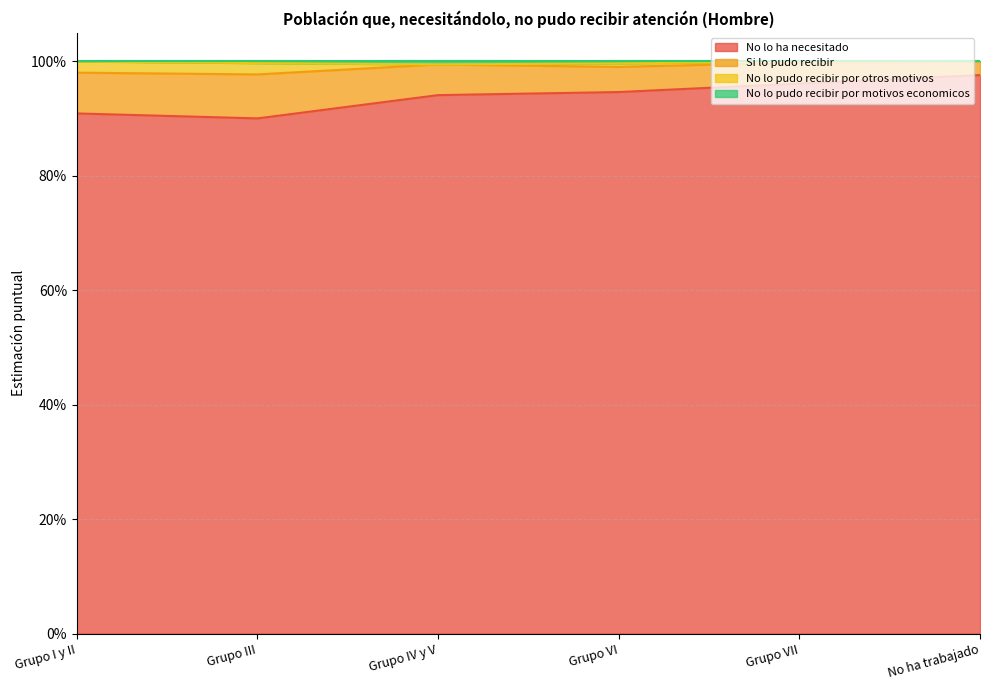

True or false: No lo ha necesitado and No lo pudo recibir por motivos economicos cross at least once.

False